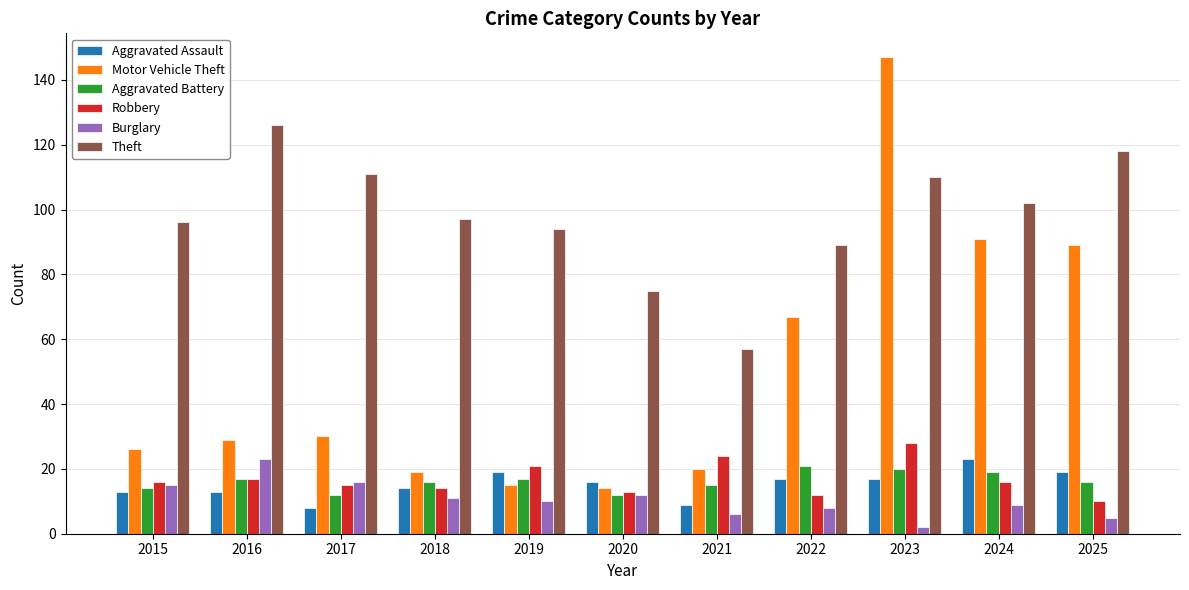

What is the sum of the Theft values at 2018 and 2020?

172